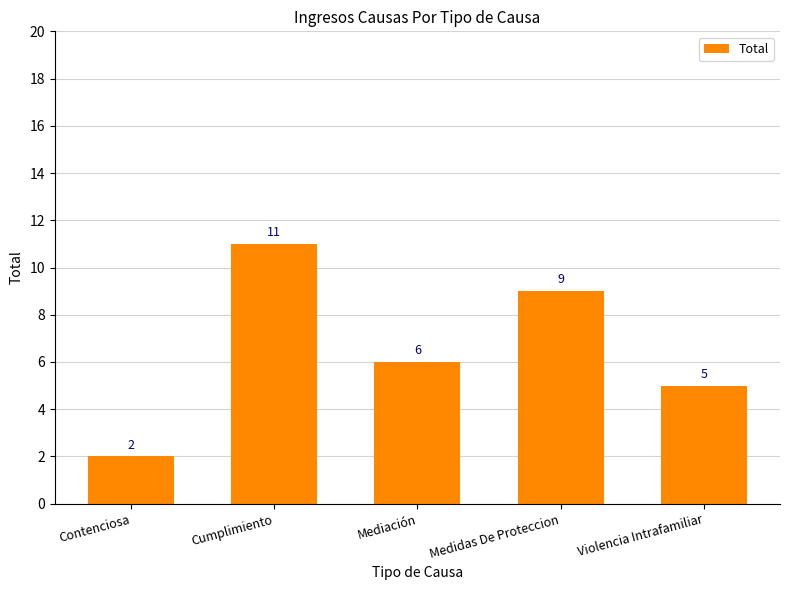

What is the label of the 2nd bar from the right?

Medidas De Proteccion